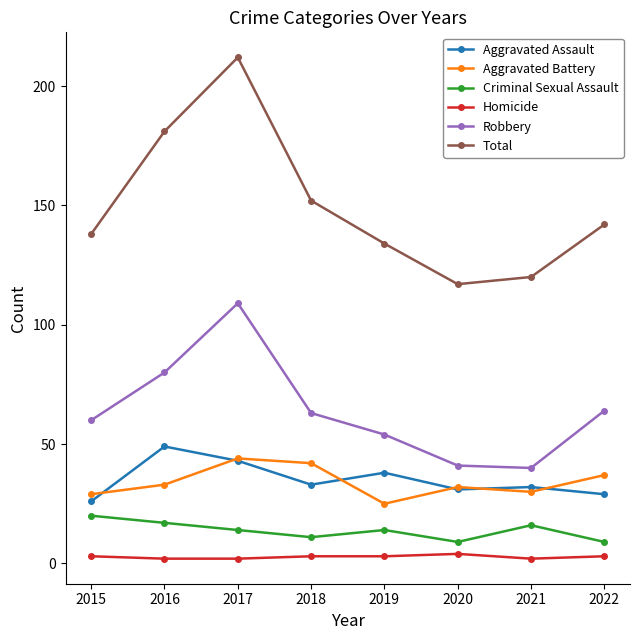

What is the difference between the Total values at 2021 and 2019?

14